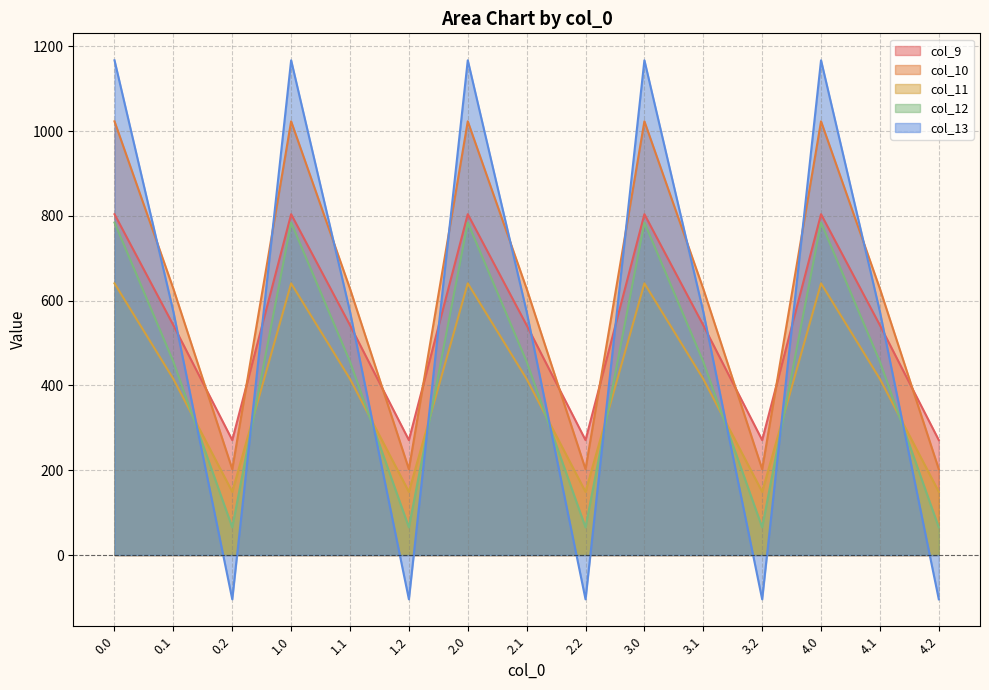

Where is col_11 nearest to the value 395?

0.1